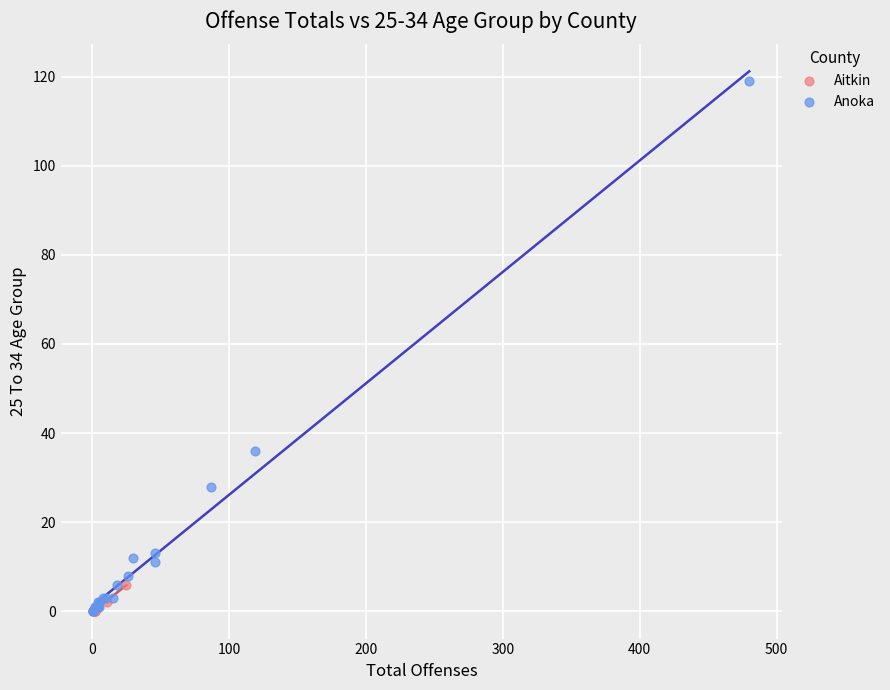

Which series has the largest Y range (max minus min)?

Anoka